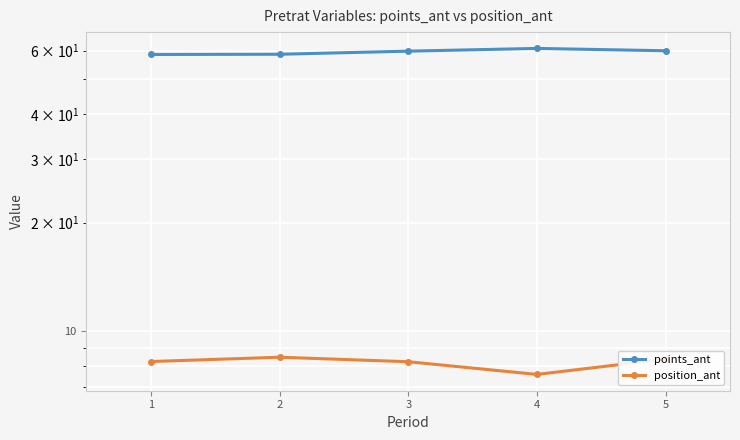

Which series has the largest range (max minus min)?

points_ant